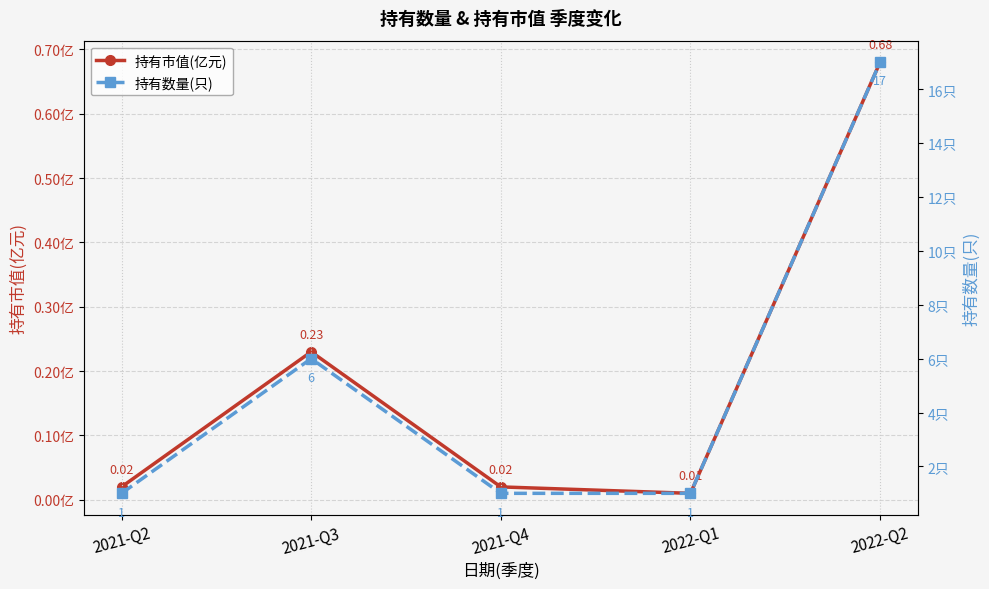

The value of 持有市值(亿元) at 2021-Q3 is 0.4. True or false?

False